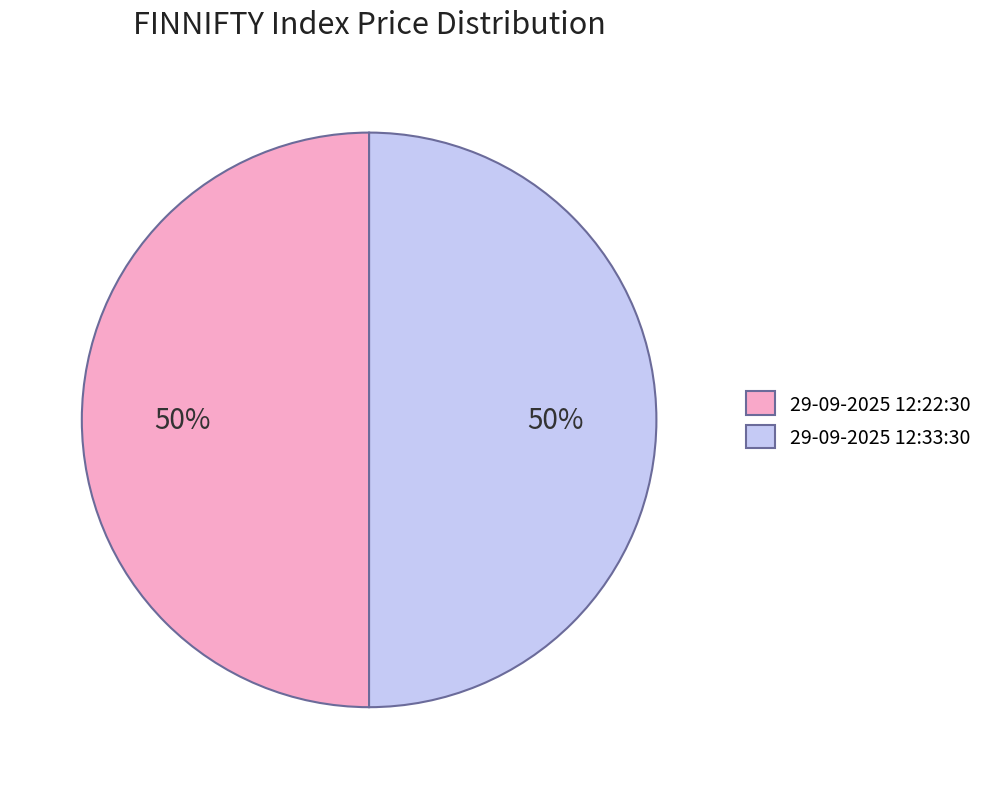

To the nearest percent, what portion does 29-09-2025 12:22:30 represent?

50%